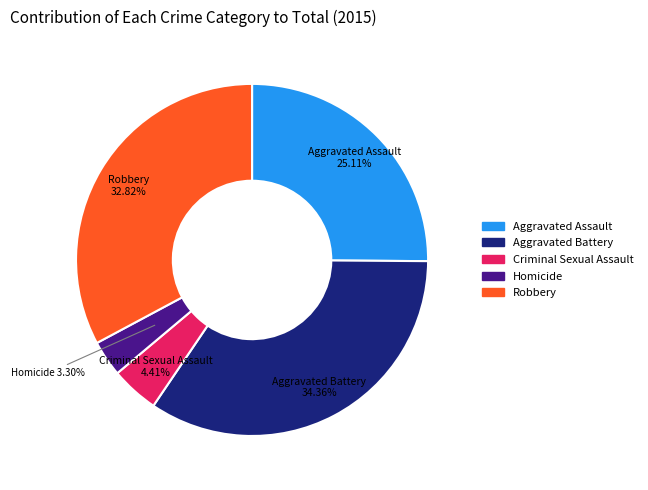

Rank the categories by value from lowest to highest.

Homicide, Criminal Sexual Assault, Aggravated Assault, Robbery, Aggravated Battery